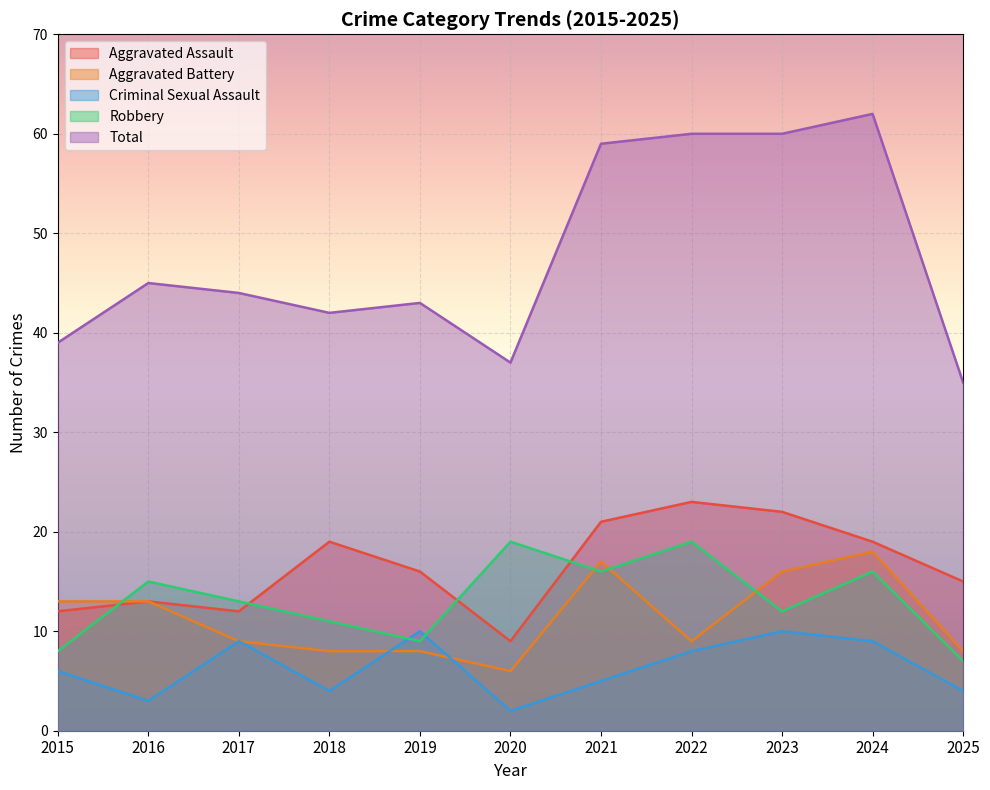

At 2018, list the series in order from largest to smallest.

Total, Aggravated Assault, Robbery, Aggravated Battery, Criminal Sexual Assault